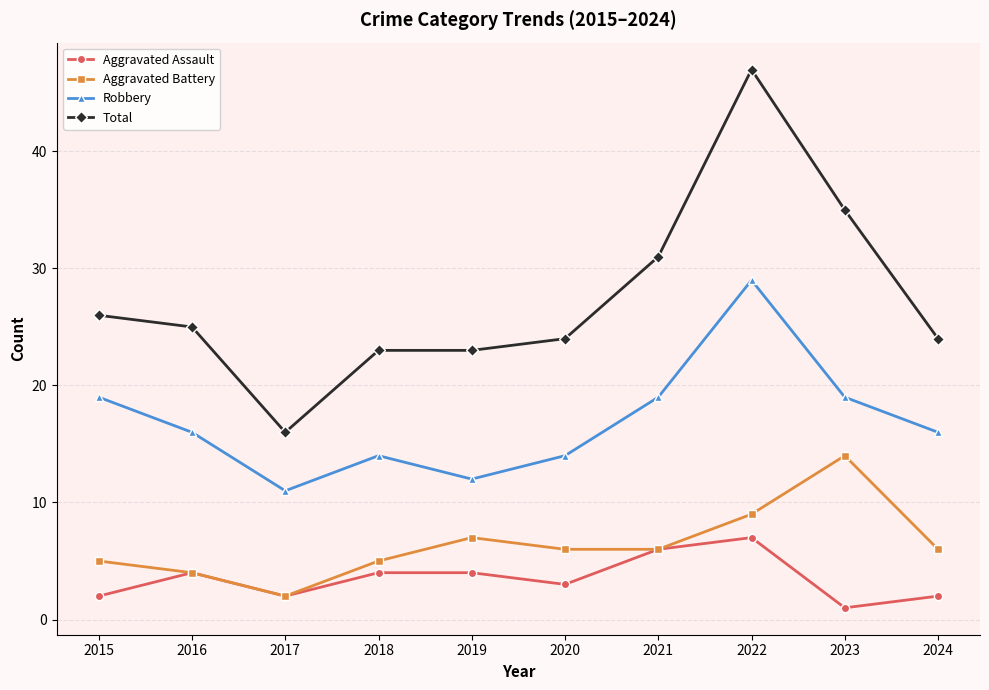

Is the value of Total at 2023 greater than the value of Robbery at 2015?

Yes